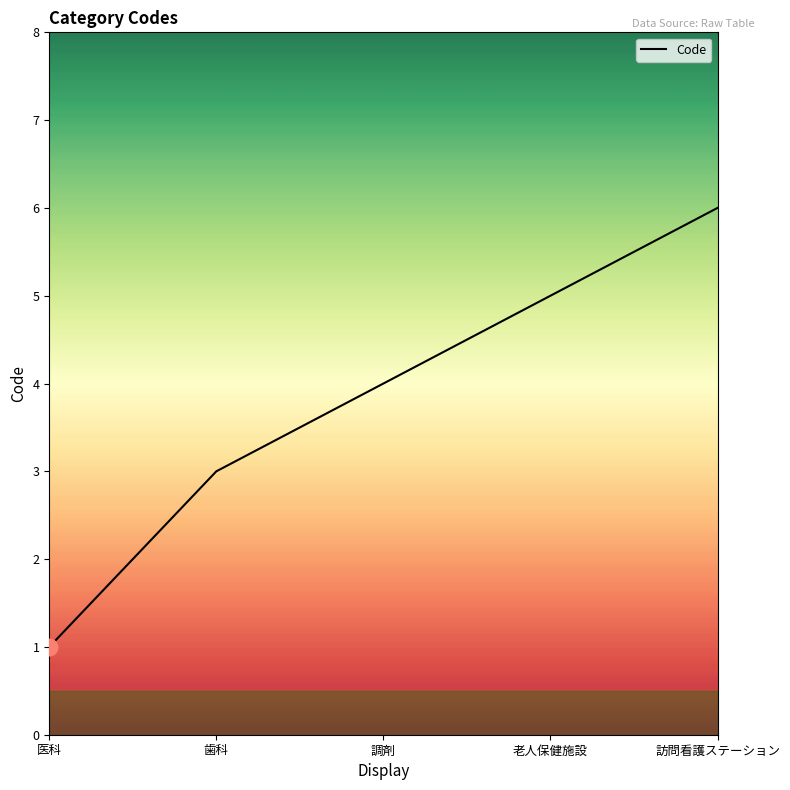

What is the sum of all values?

19